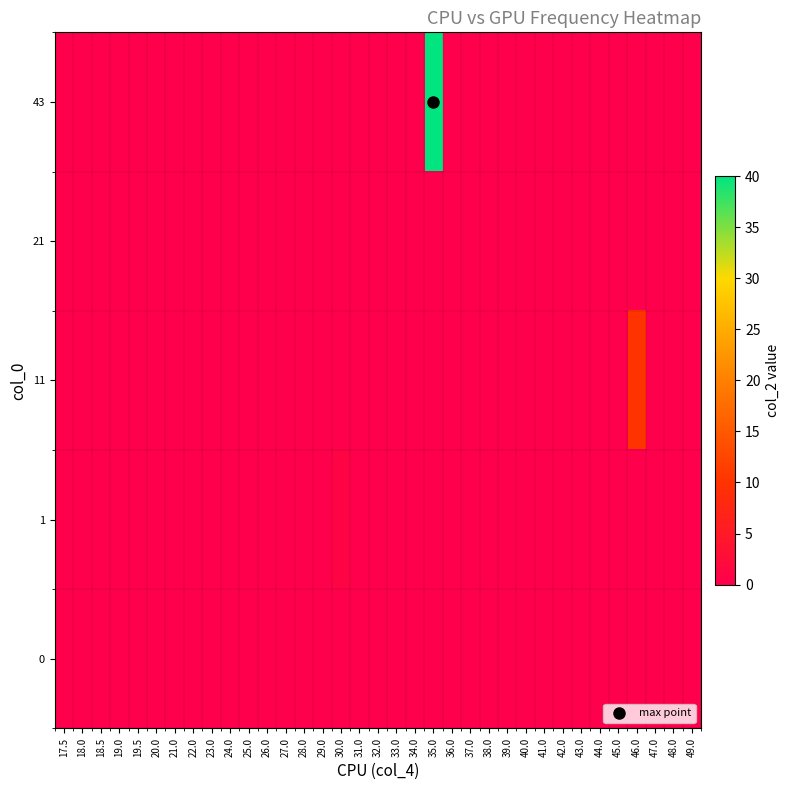

Reading right to left, list all the values displayed in this chart.

0: 49.0=0	48.0=0	47.0=0	46.0=0	45.0=0	44.0=0	43.0=0	42.0=0	41.0=0	40.0=0	39.0=0	38.0=0	37.0=0	36.0=0	35.0=0	34.0=0	33.0=0	32.0=0	31.0=0	30.0=0	29.0=0	28.0=0	27.0=0	26.0=0	25.0=0	24.0=0	23.0=0	22.0=0	21.0=0	20.0=0	19.5=0	19.0=0	18.5=0	18.0=0	17.5=0
1: 49.0=0	48.0=0	47.0=0	46.0=0	45.0=0	44.0=0	43.0=0	42.0=0	41.0=0	40.0=0	39.0=0	38.0=0	37.0=0	36.0=0	35.0=0	34.0=0	33.0=0	32.0=0	31.0=0	30.0=1	29.0=0	28.0=0	27.0=0	26.0=0	25.0=0	24.0=0	23.0=0	22.0=0	21.0=0	20.0=0	19.5=0	19.0=0	18.5=0	18.0=0	17.5=0
11: 49.0=0	48.0=0	47.0=0	46.0=10	45.0=0	44.0=0	43.0=0	42.0=0	41.0=0	40.0=0	39.0=0	38.0=0	37.0=0	36.0=0	35.0=0	34.0=0	33.0=0	32.0=0	31.0=0	30.0=0	29.0=0	28.0=0	27.0=0	26.0=0	25.0=0	24.0=0	23.0=0	22.0=0	21.0=0	20.0=0	19.5=0	19.0=0	18.5=0	18.0=0	17.5=0
21: 49.0=0	48.0=0	47.0=0	46.0=0	45.0=0	44.0=0	43.0=0	42.0=0	41.0=0	40.0=0	39.0=0	38.0=0	37.0=0	36.0=0	35.0=0	34.0=0	33.0=0	32.0=0	31.0=0	30.0=0	29.0=0	28.0=0	27.0=0	26.0=0	25.0=0	24.0=0	23.0=0	22.0=0	21.0=0	20.0=0	19.5=0	19.0=0	18.5=0	18.0=0	17.5=0
43: 49.0=0	48.0=0	47.0=0	46.0=0	45.0=0	44.0=0	43.0=0	42.0=0	41.0=0	40.0=0	39.0=0	38.0=0	37.0=0	36.0=0	35.0=40	34.0=0	33.0=0	32.0=0	31.0=0	30.0=0	29.0=0	28.0=0	27.0=0	26.0=0	25.0=0	24.0=0	23.0=0	22.0=0	21.0=0	20.0=0	19.5=0	19.0=0	18.5=0	18.0=0	17.5=0